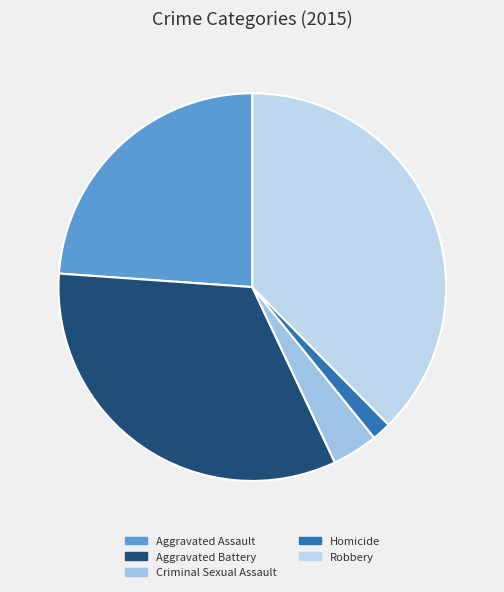

What is the total percentage of Aggravated Assault and Homicide?

25.5%